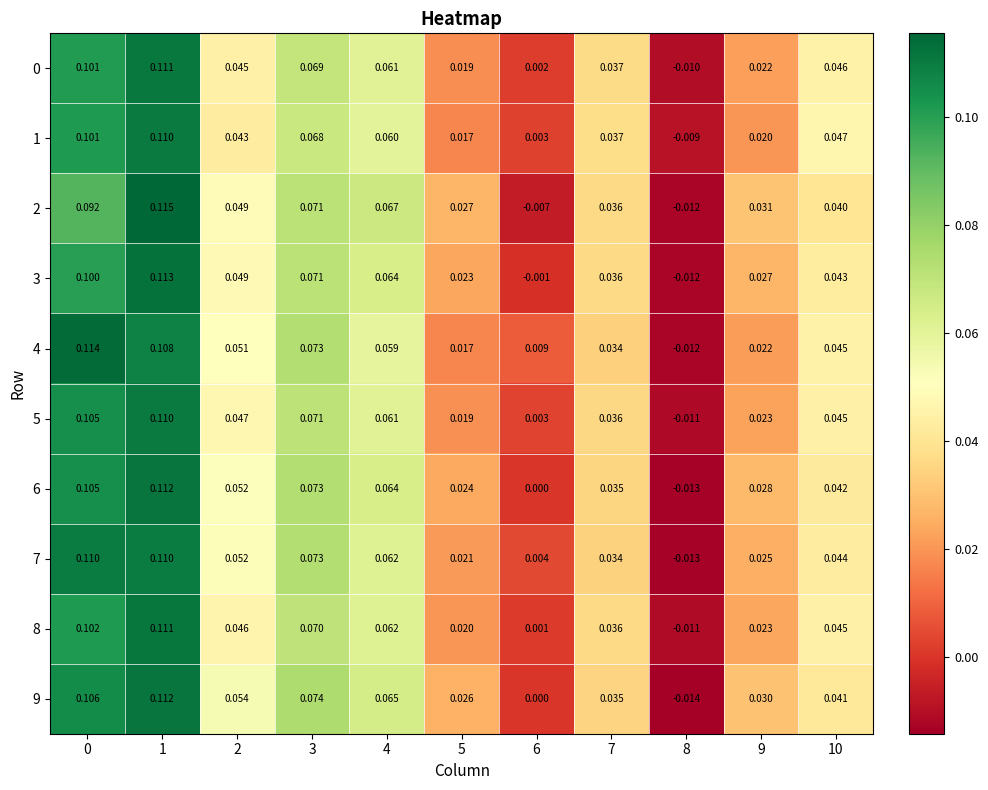

How many distinct data groups are displayed?

10